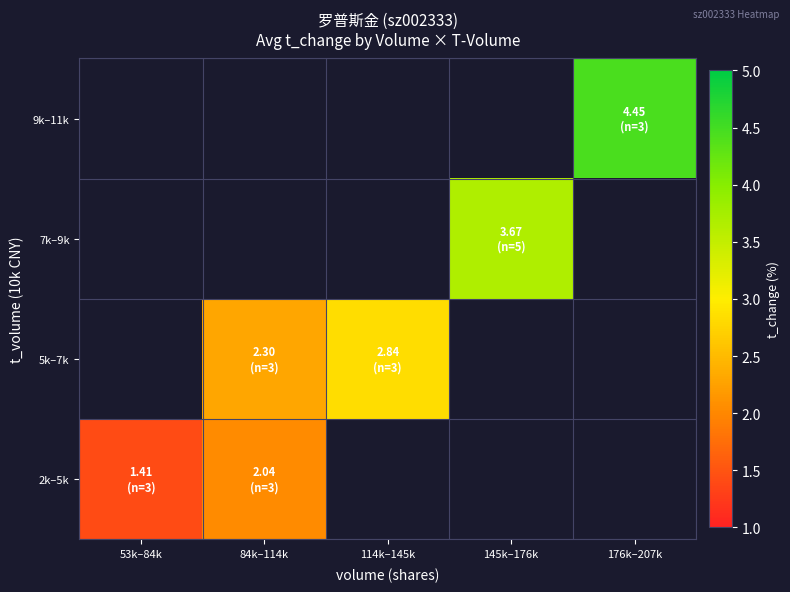

Count the number of data series in this chart.

4